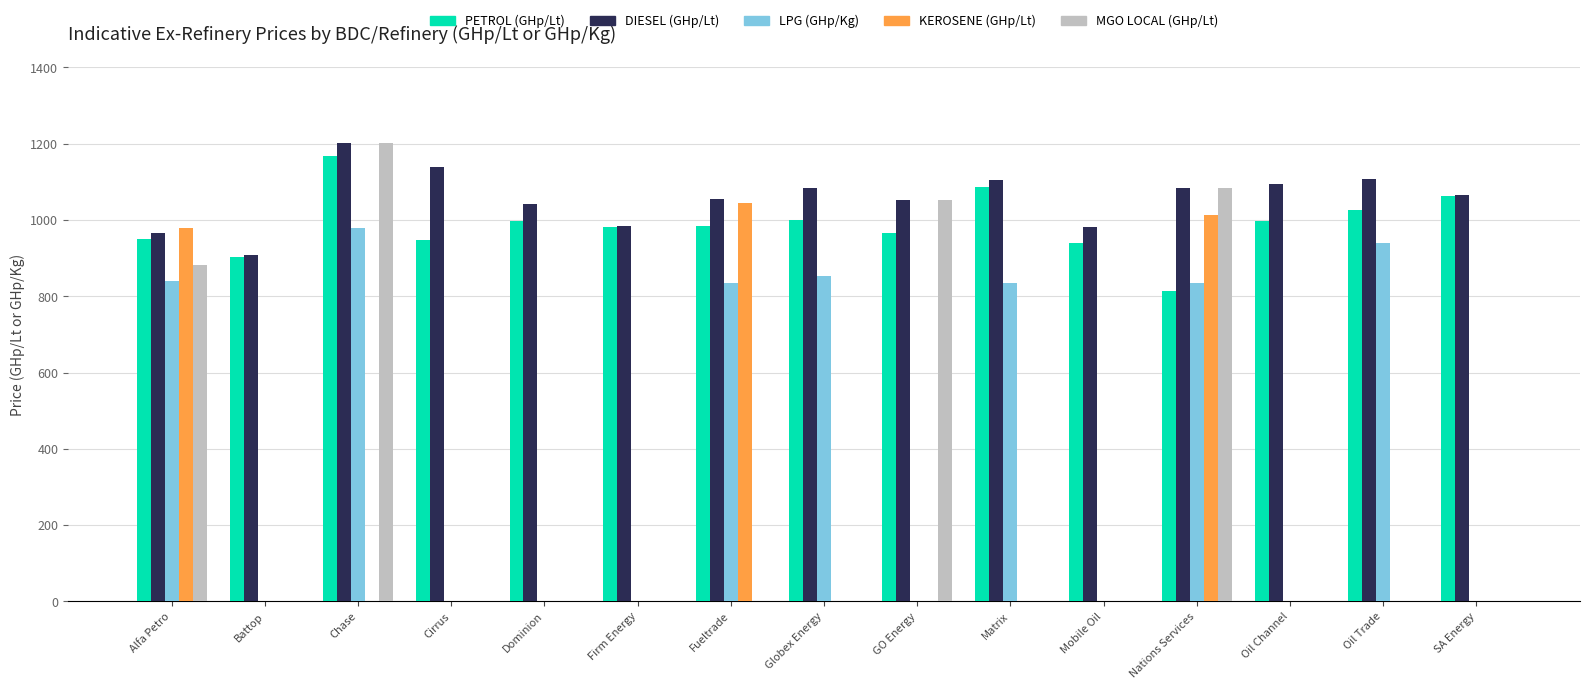

Is it true that MGO LOCAL (GHp/Lt) equals 0.0 at Oil Trade?

True